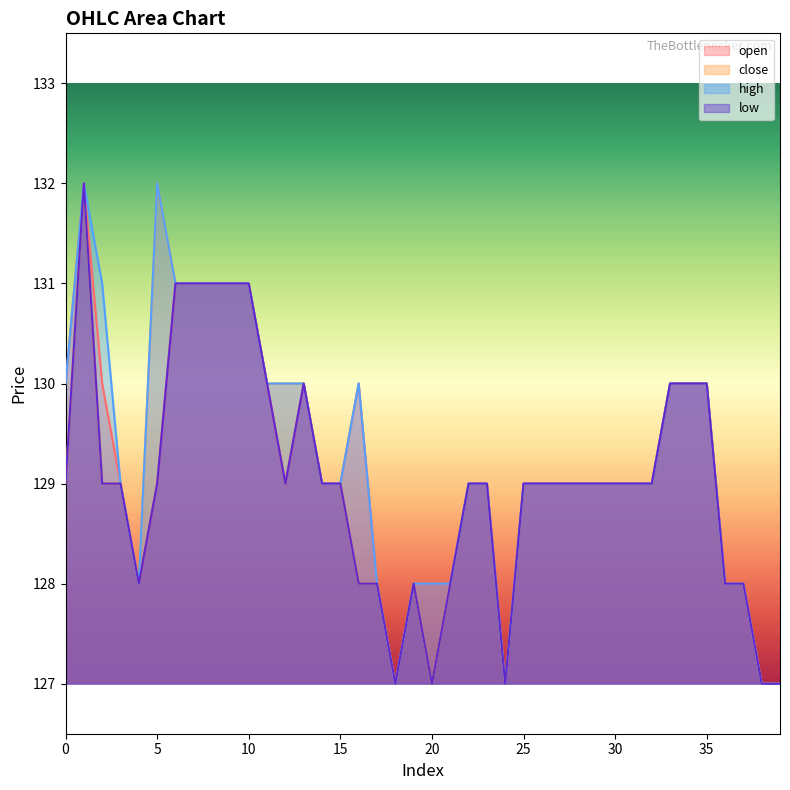

List the series in order of their peak value, highest first.

open, close, high, low